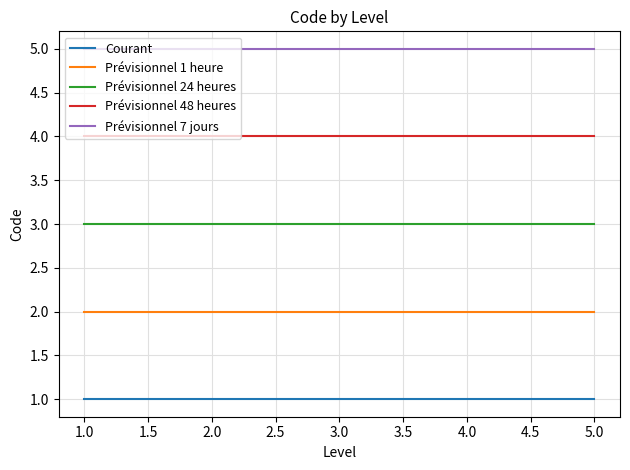

True or false: Prévisionnel 1 heure has a value of 2 at 5.0.

True